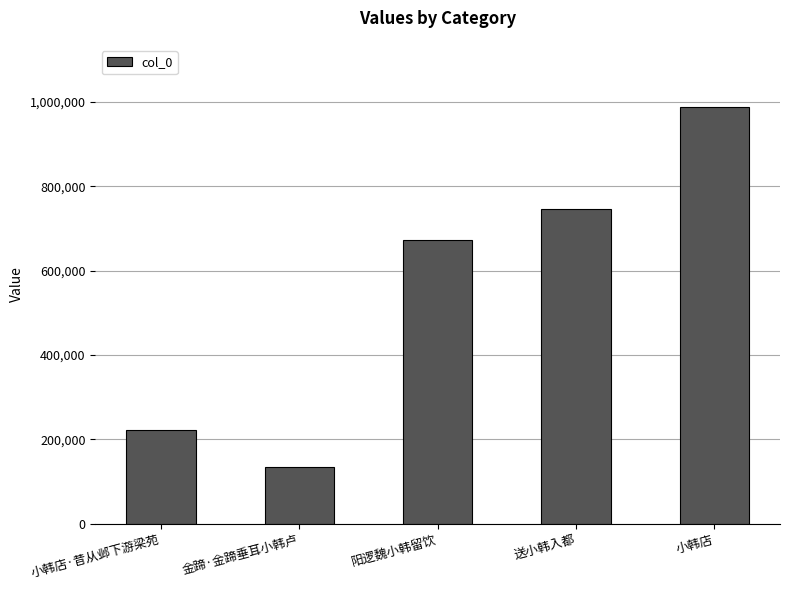

How many bars are there in total?

5